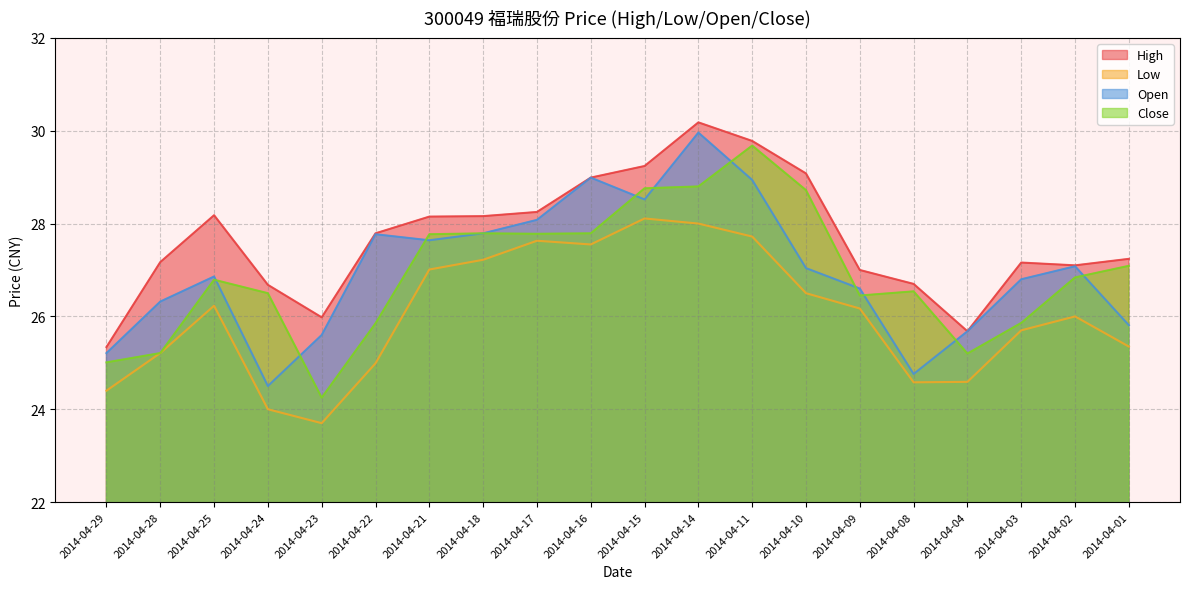

Rank the series at 2014-04-18 from lowest to highest value.

Low, Open, Close, High